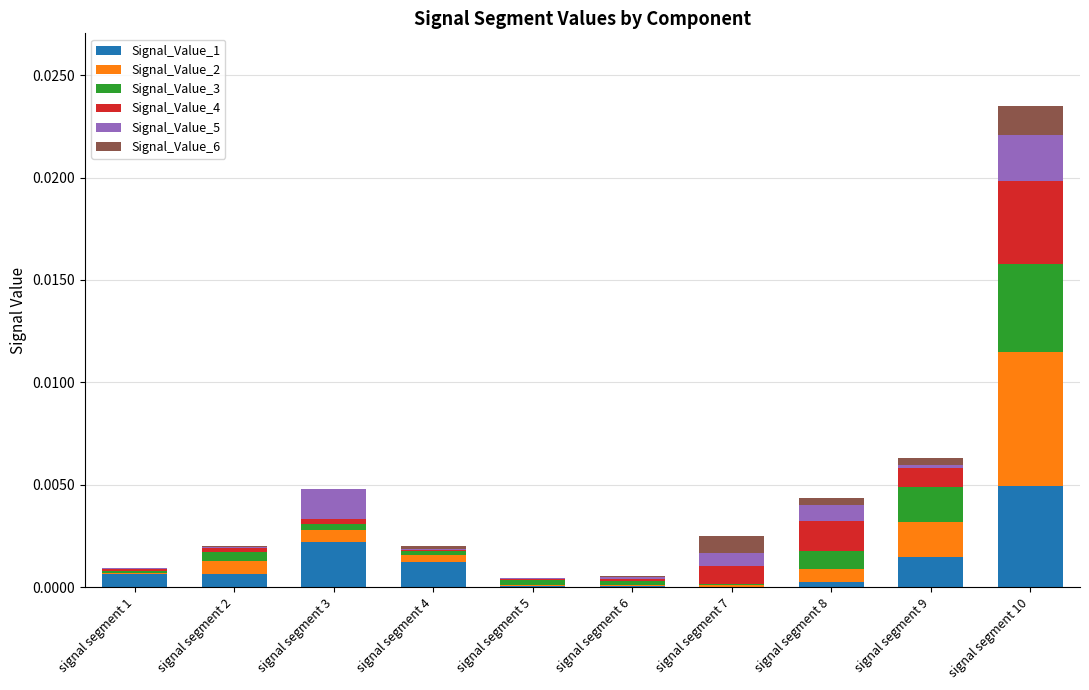

At which label does Signal_Value_1 reach its peak?

signal segment 10